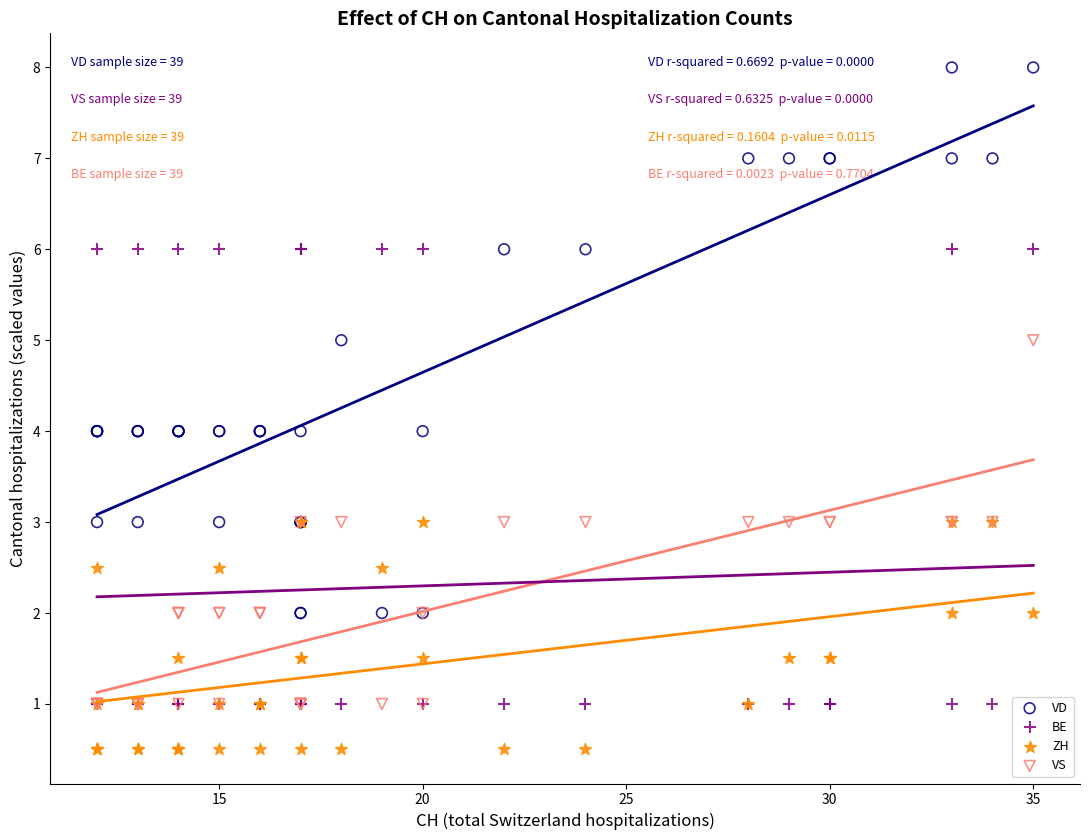

Which series reaches the minimum Y coordinate?

ZH